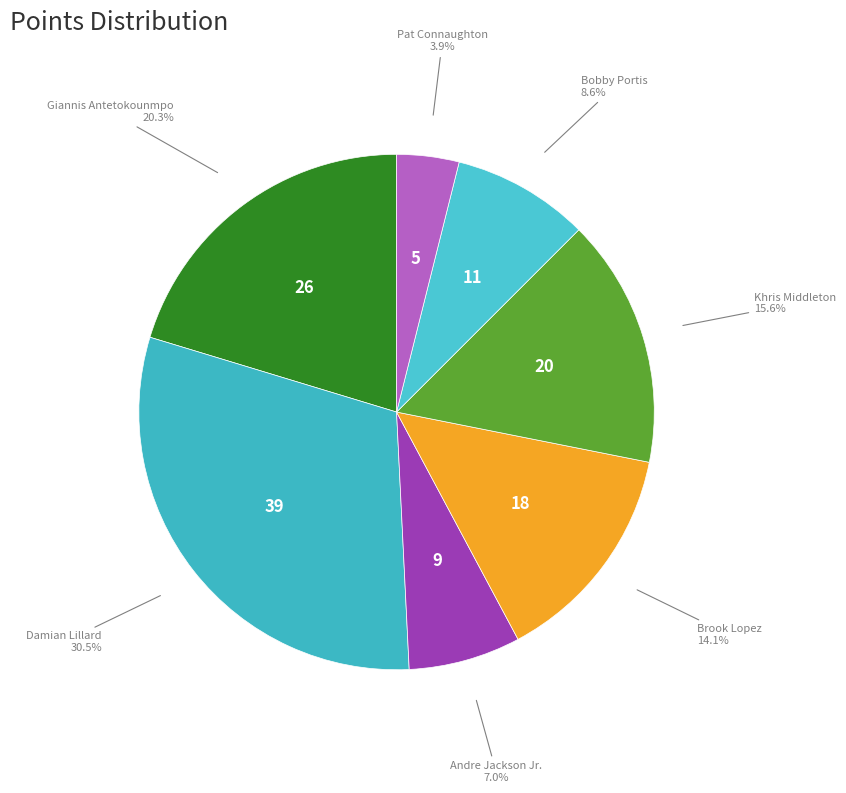

How many segments does this pie chart have?

7